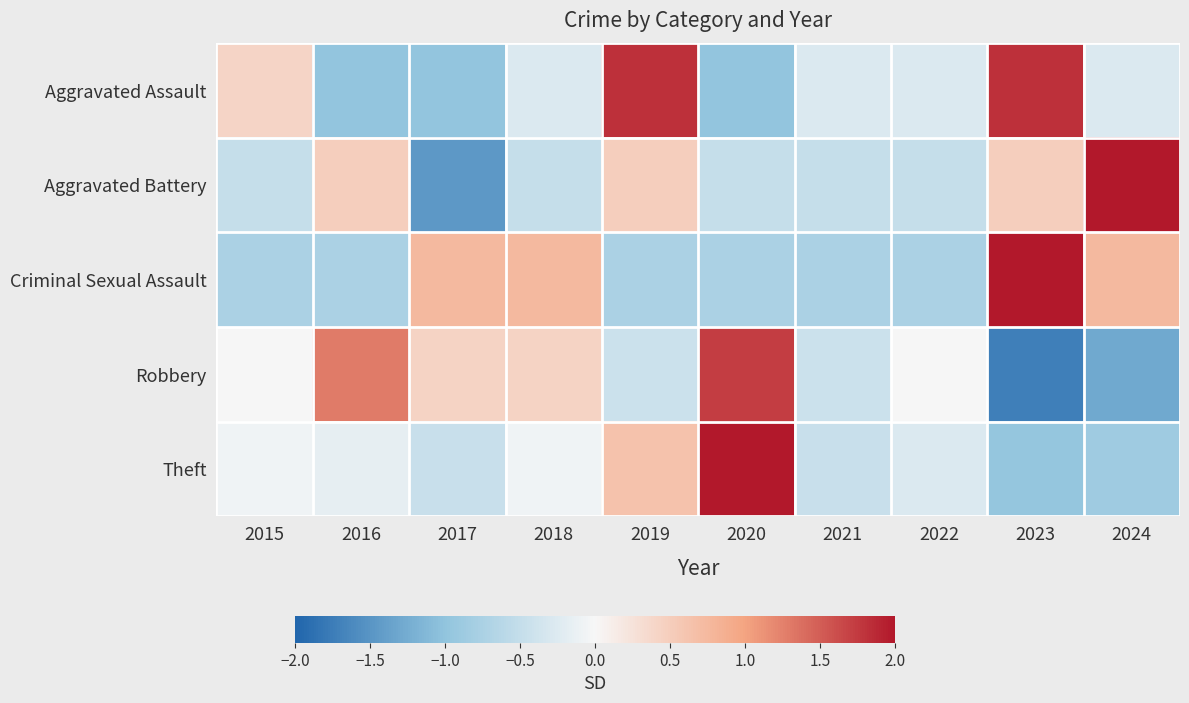

Rank the series at 2024 from lowest to highest value.

Robbery, Theft, Aggravated Assault, Criminal Sexual Assault, Aggravated Battery